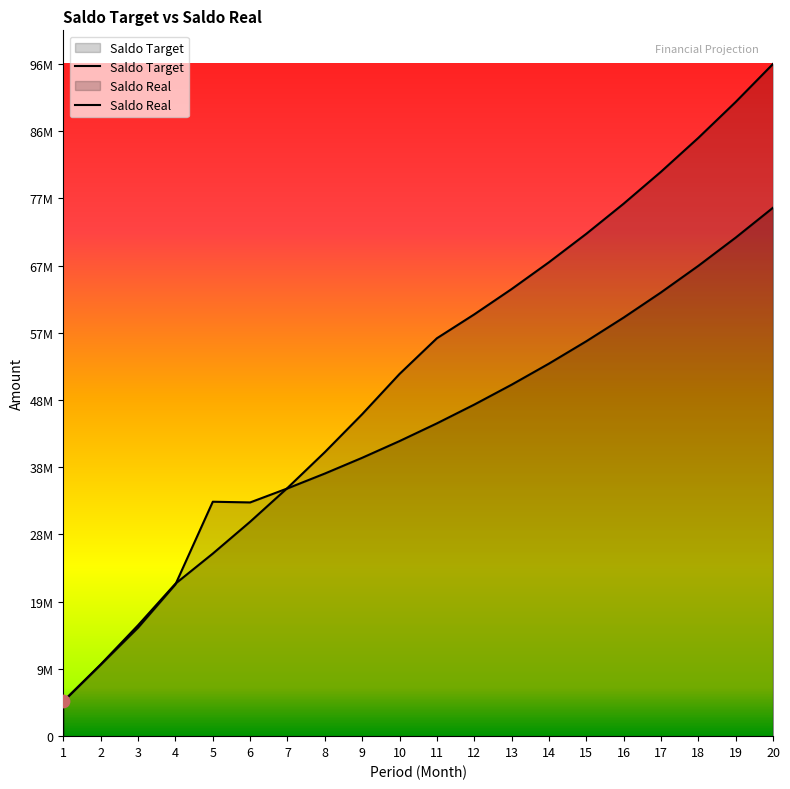

Is the value of Saldo Real at 19 greater than the value of Saldo Target at 4?

Yes